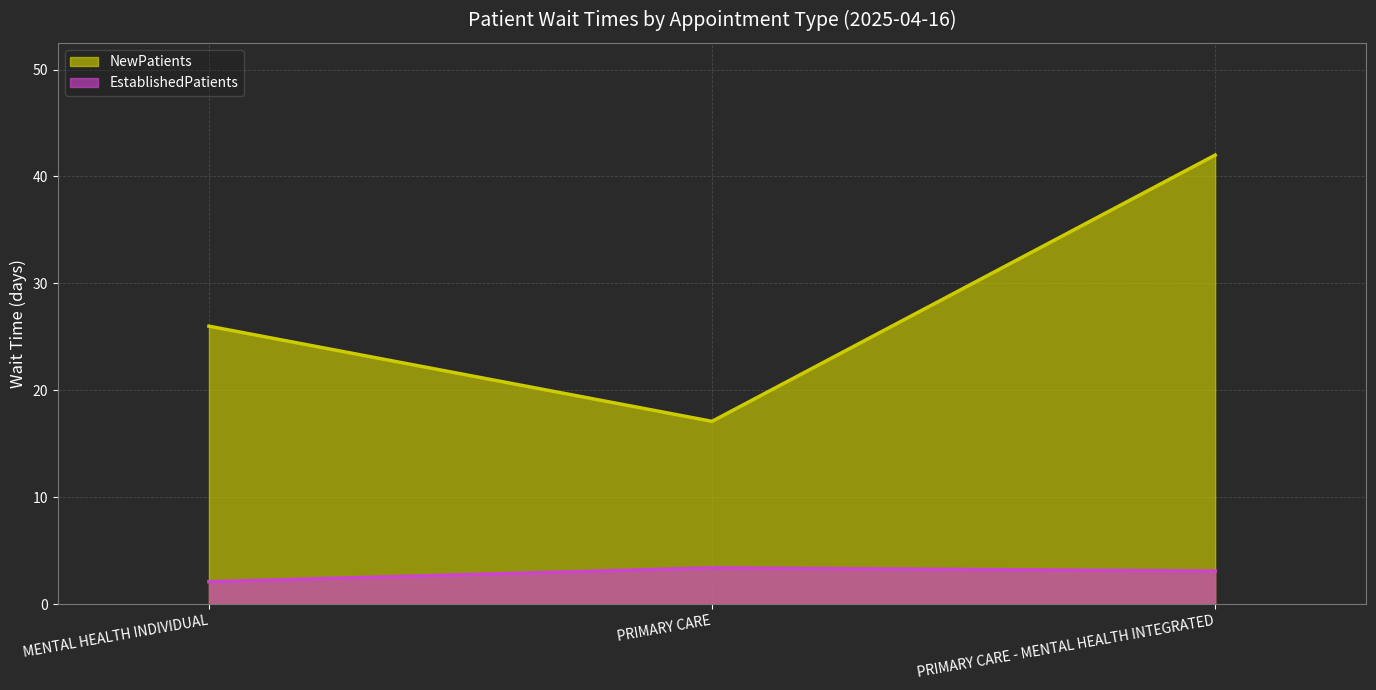

What is the sum of the NewPatients values at MENTAL HEALTH INDIVIDUAL and PRIMARY CARE - MENTAL HEALTH INTEGRATED?

68.0